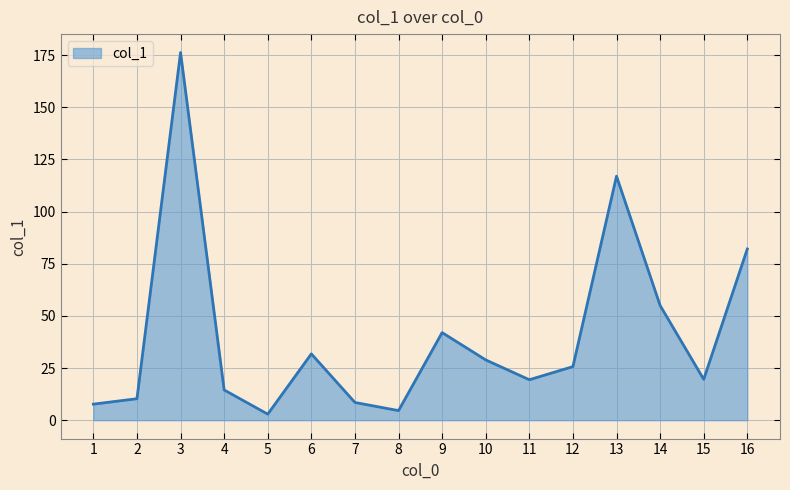

What is the difference between the values at 2 and 4?

4.2